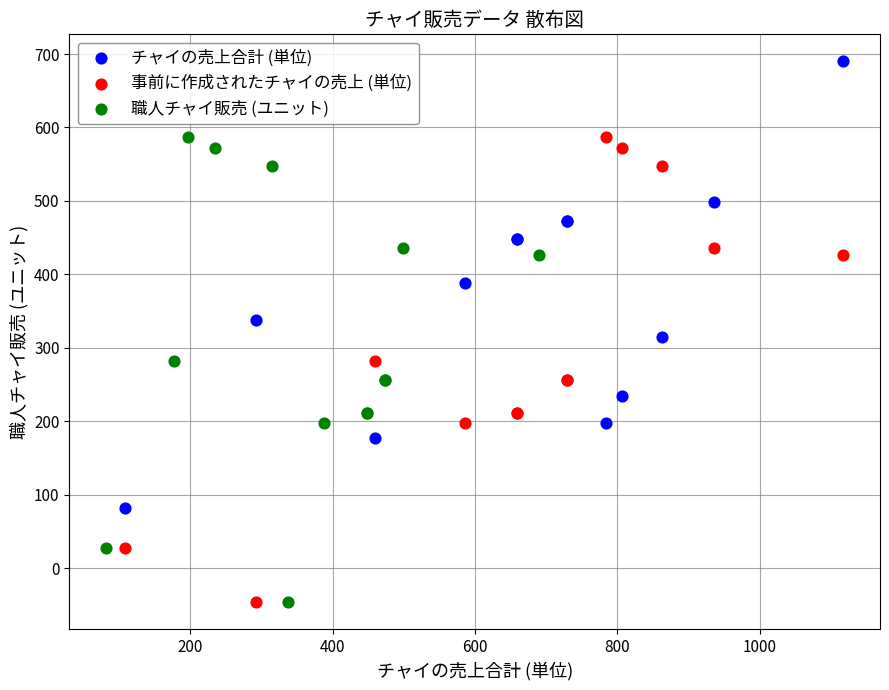

Which series reaches the maximum Y coordinate?

チャイの売上合計 (単位)